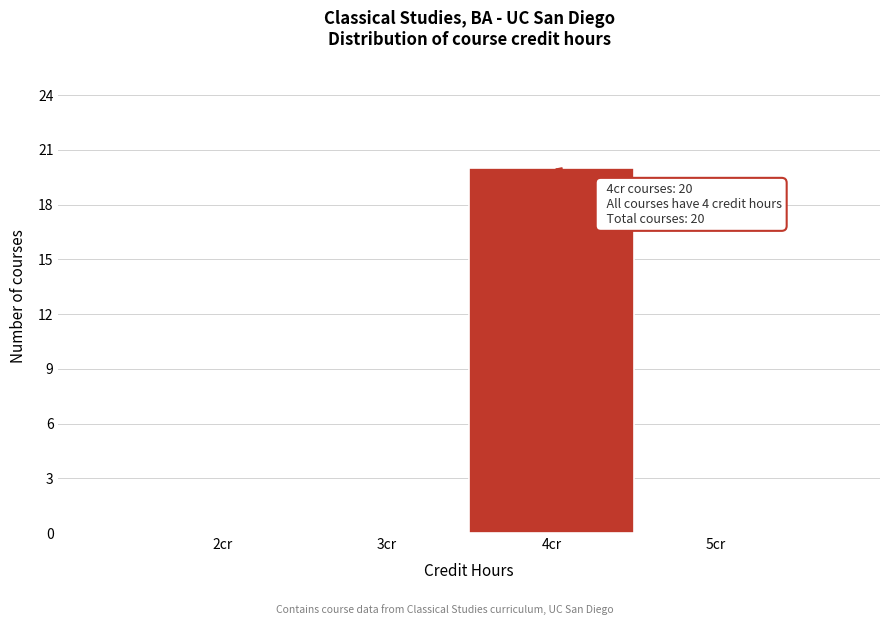

Reading left to right, what are all the values shown in this chart?

2cr=0	3cr=0	4cr=20	5cr=0